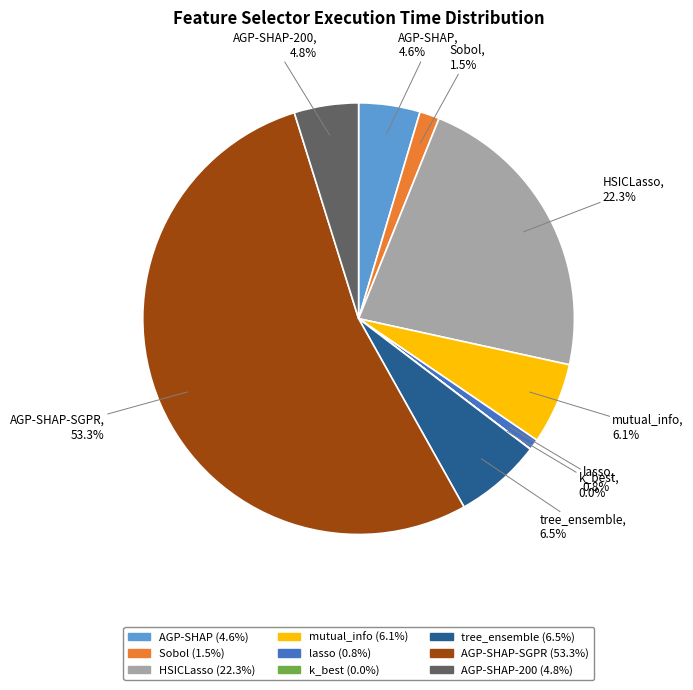

Does any single category account for the majority?

Yes